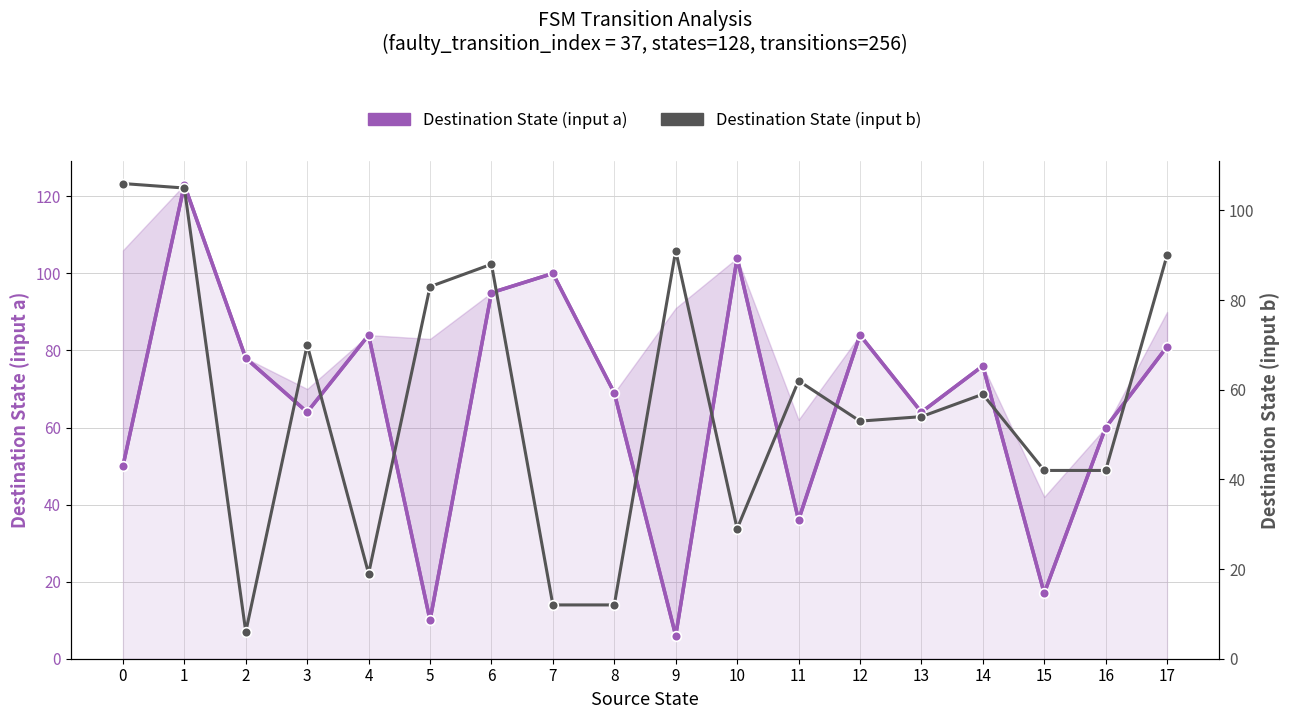

What is the difference between the maximum and minimum values in the Destination State (input a) series?

117